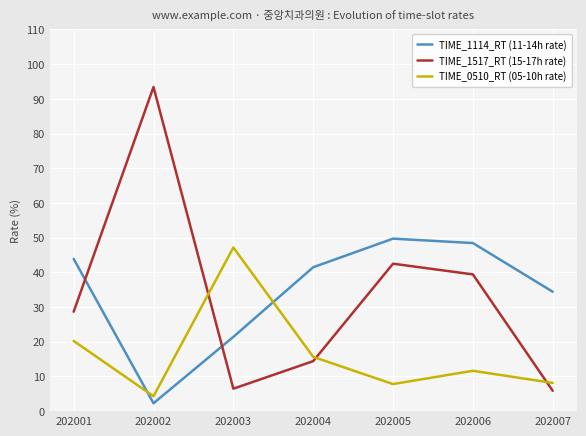

Between 202001 and 202006, which series saw the biggest shift?

TIME_1517_RT (15-17h rate)